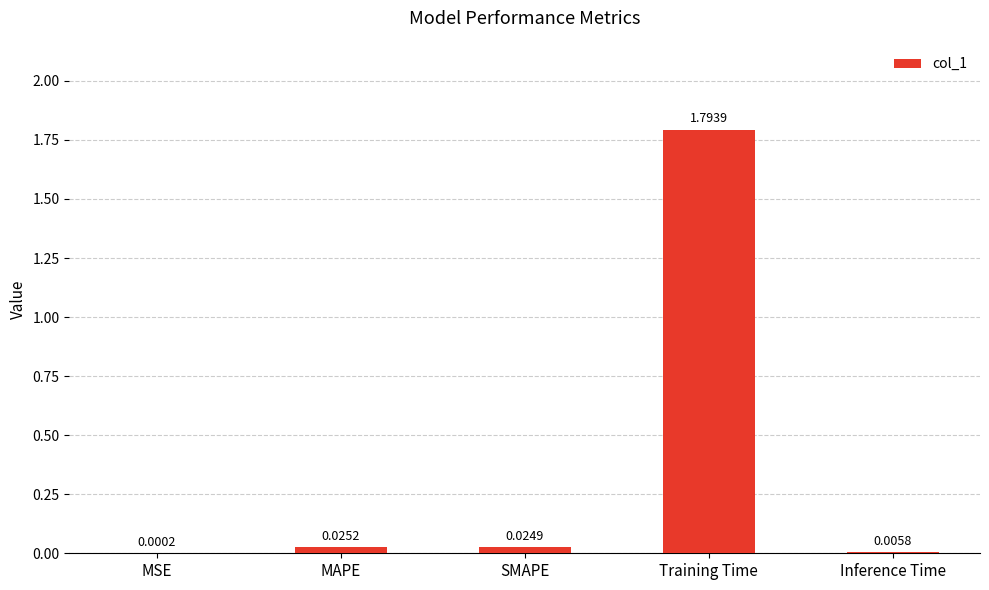

At which label is the value closest to 0?

MSE